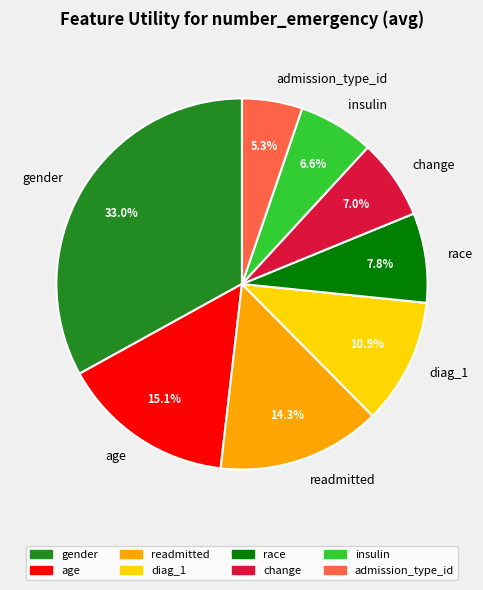

Between race and age, which is larger?

age